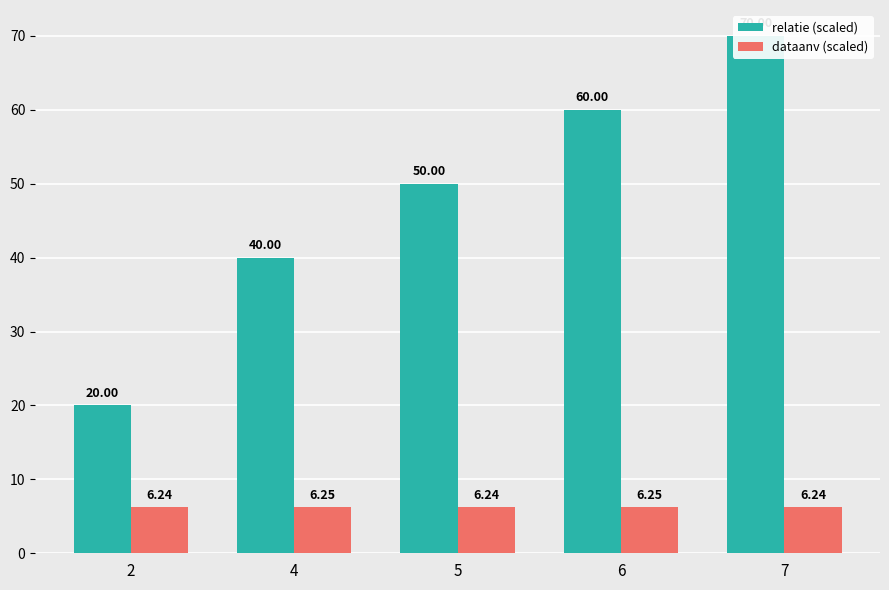

Between 4 and 6, which series saw the biggest shift?

relatie (scaled)